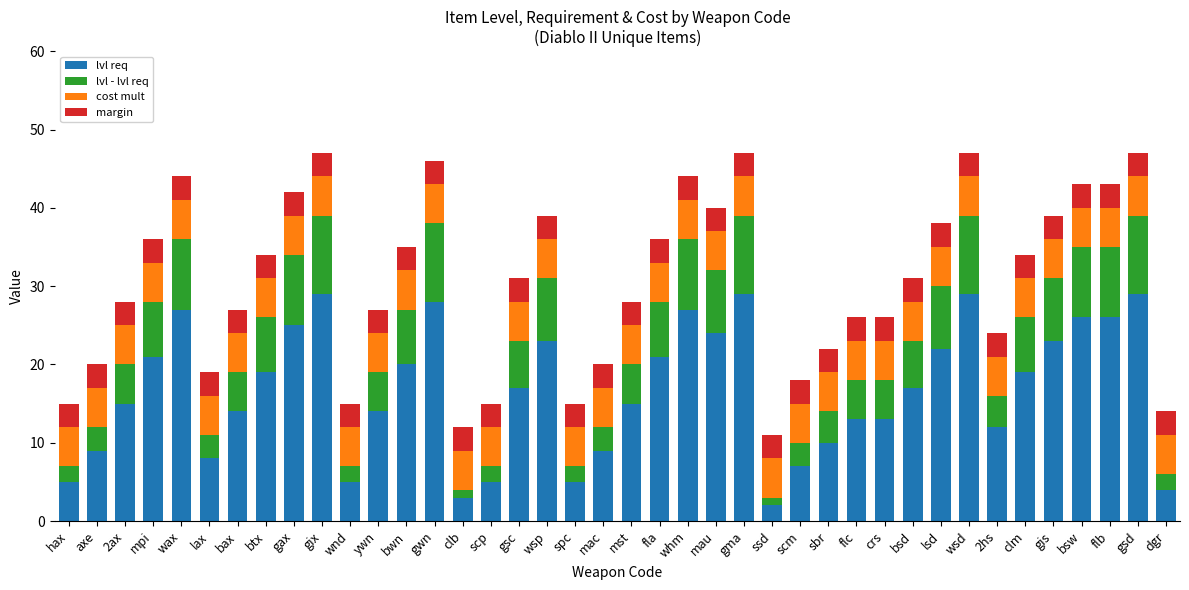

What is the highest value of the lvl req series?

29